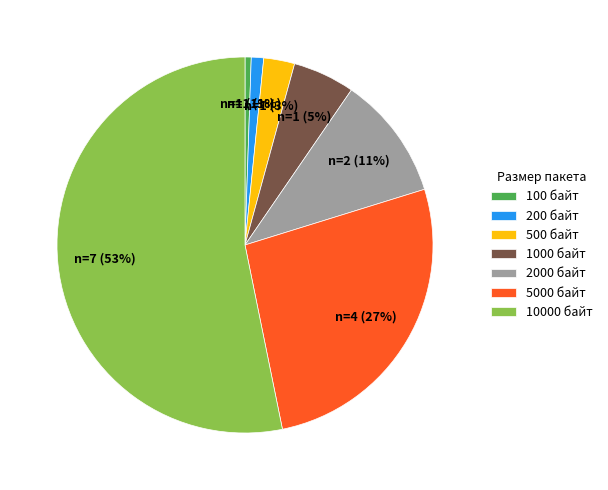

How many segments does this pie chart have?

7